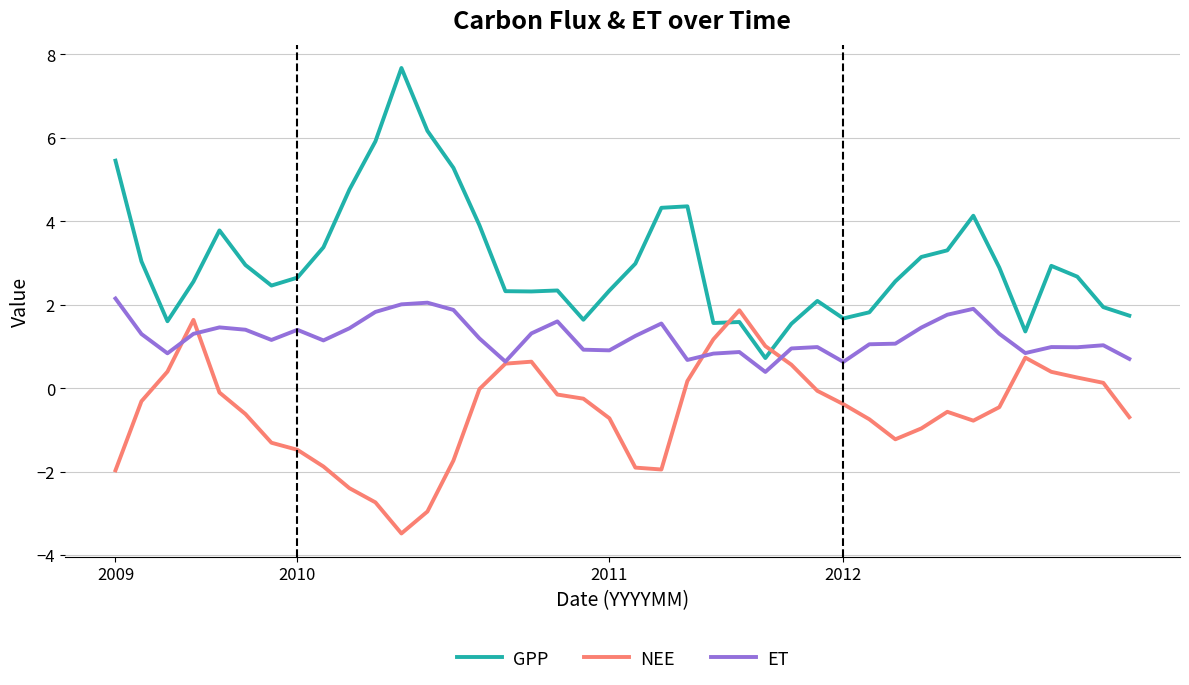

List the series in order of their overall mean, lowest first.

NEE, ET, GPP